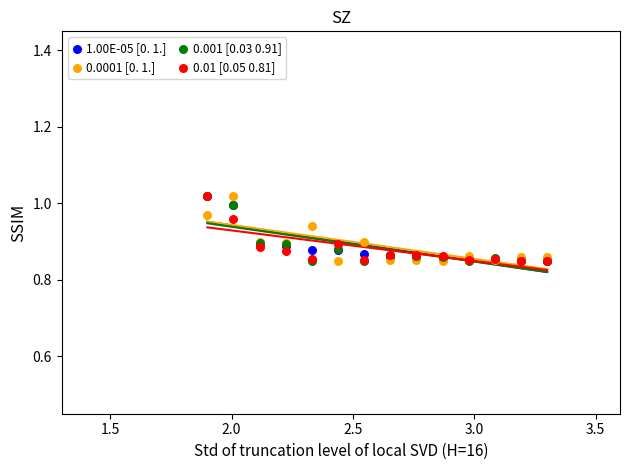

Which series contains the lowest Y value?

1.00E-05 [0. 1.]